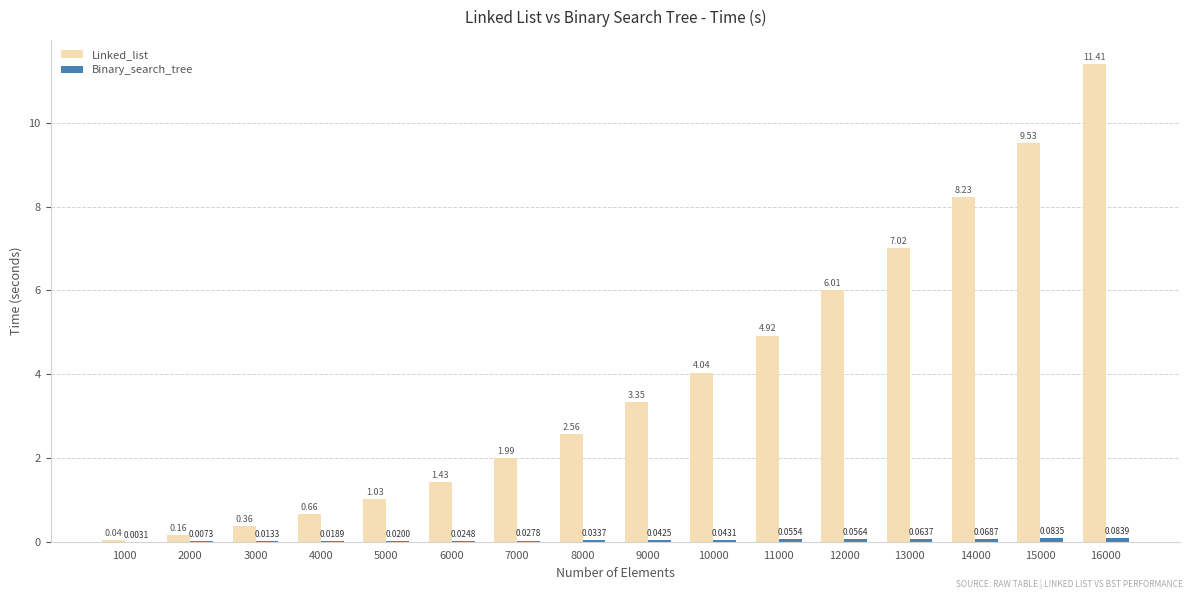

What is the total value across all series at 14000?

8.3